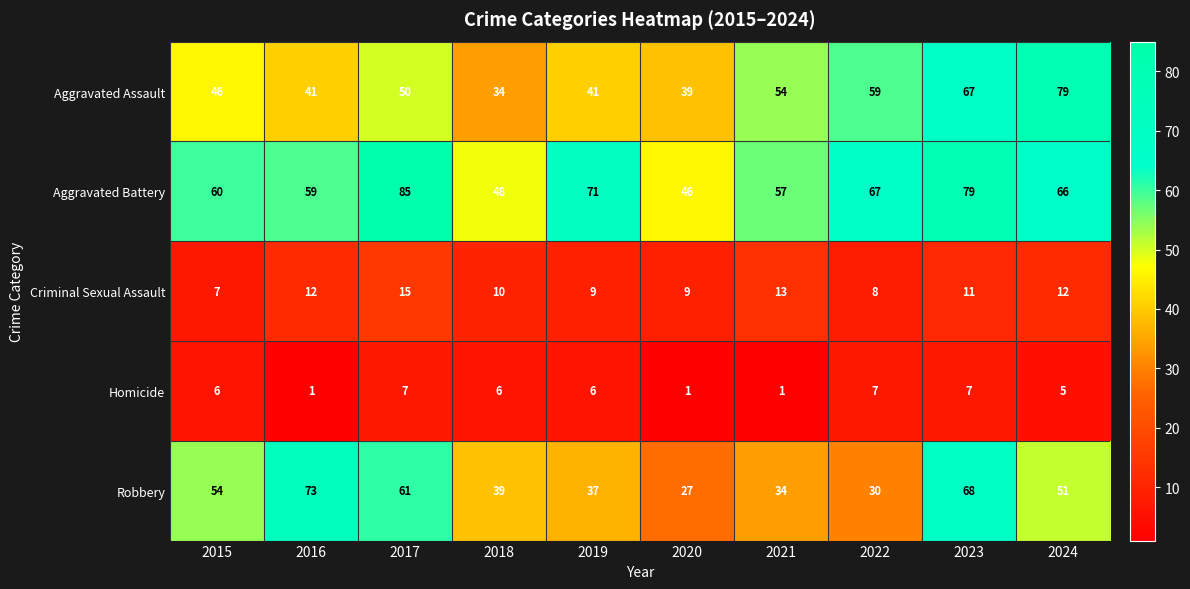

The value of Criminal Sexual Assault at 2022 is 10. True or false?

False